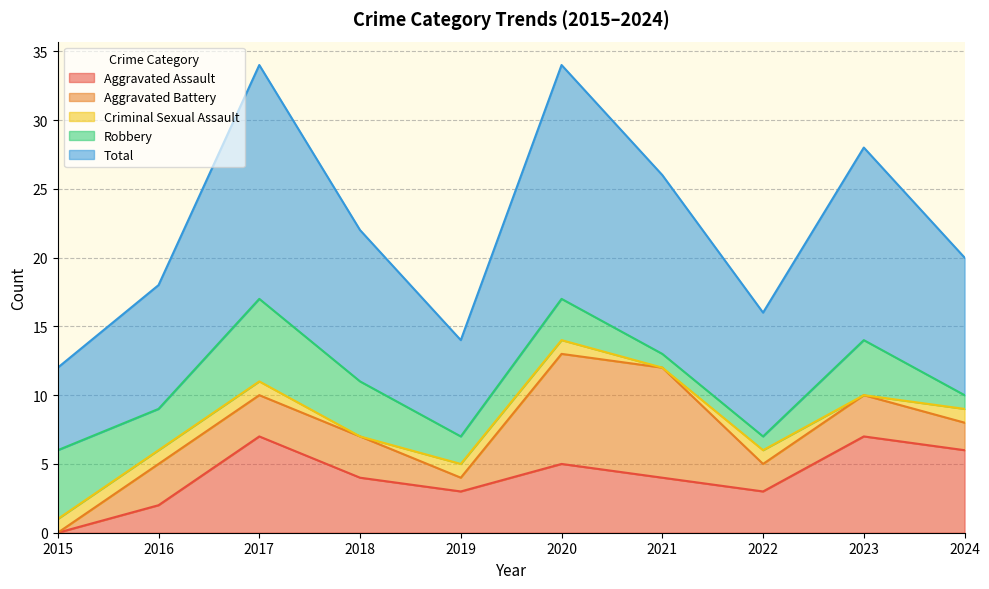

What is the highest value of the Total series?

17